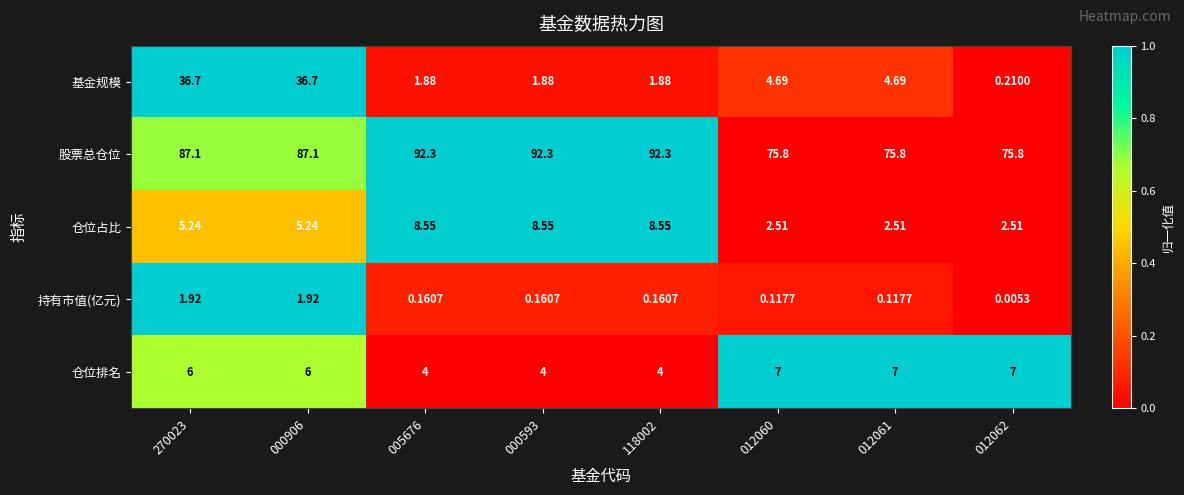

Which series has the widest spread of values?

基金规模